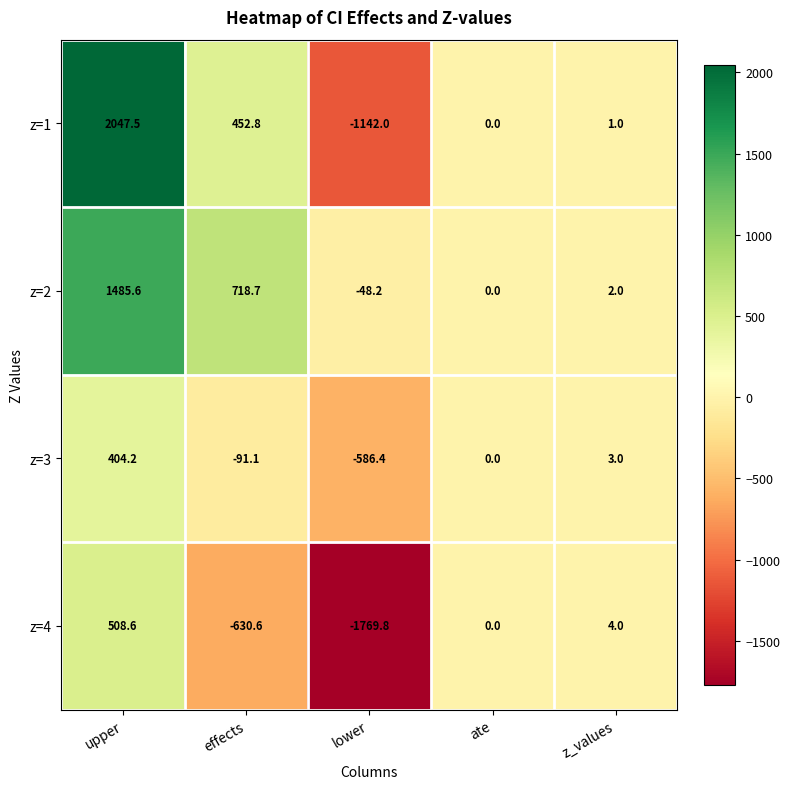

How many series are shown in this chart?

4